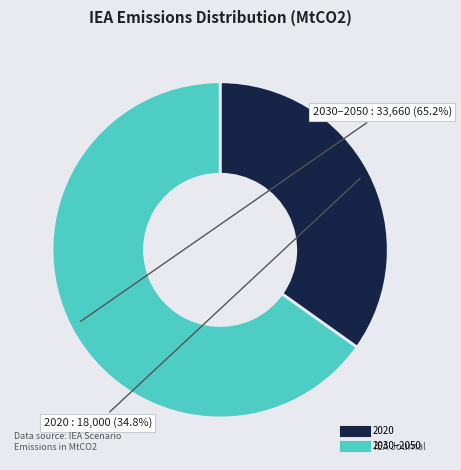

How many slices are in this pie chart?

2